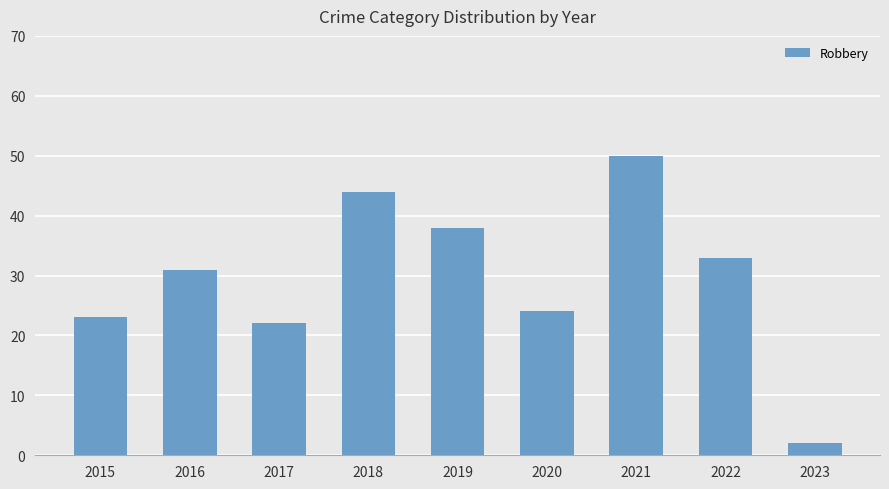

Are the bars grouped side by side (vs. stacked)?

No